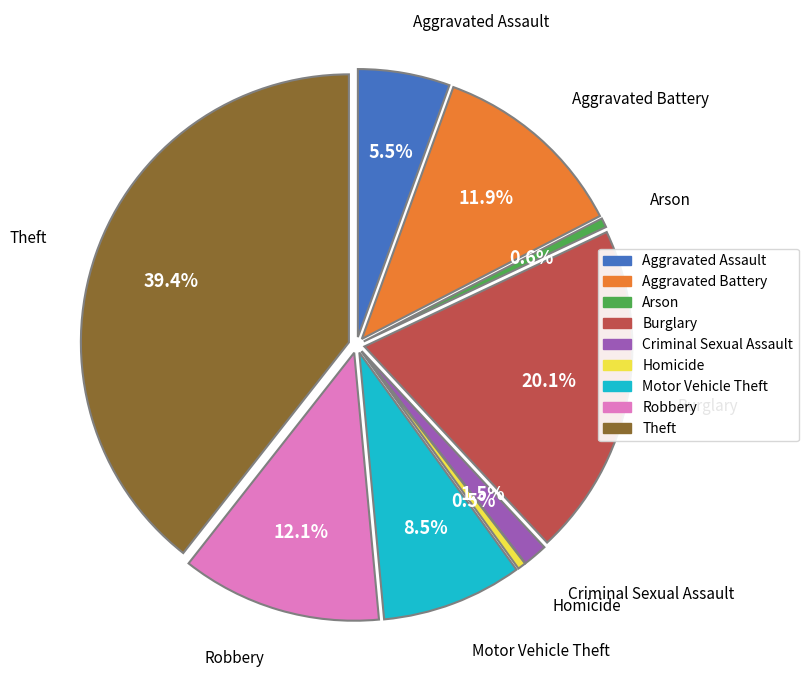

How many segments does this pie chart have?

9